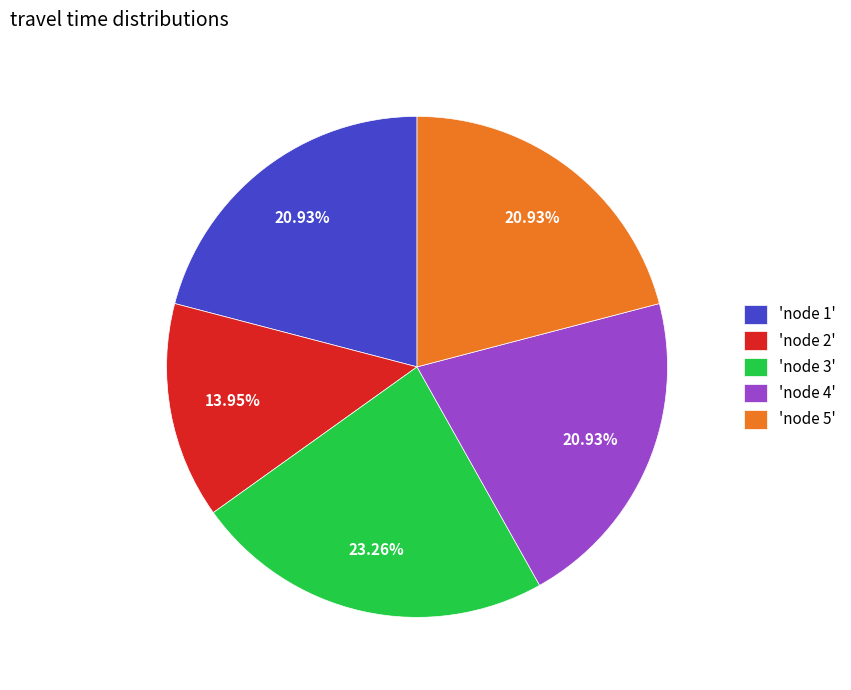

What is the largest slice in the pie chart?

'node 3'